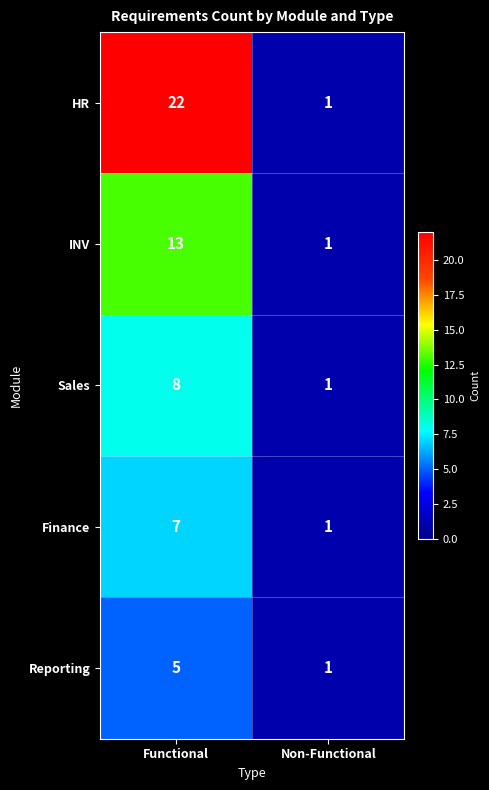

Is it true that Finance equals 1 at Non-Functional?

True